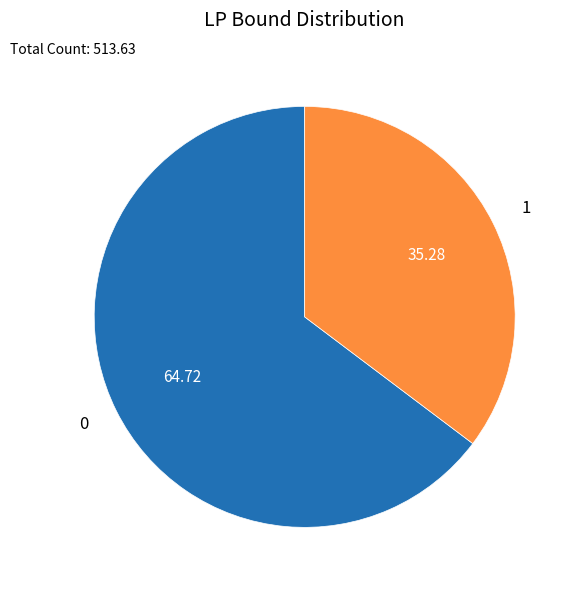

Is there a majority slice in this chart?

Yes